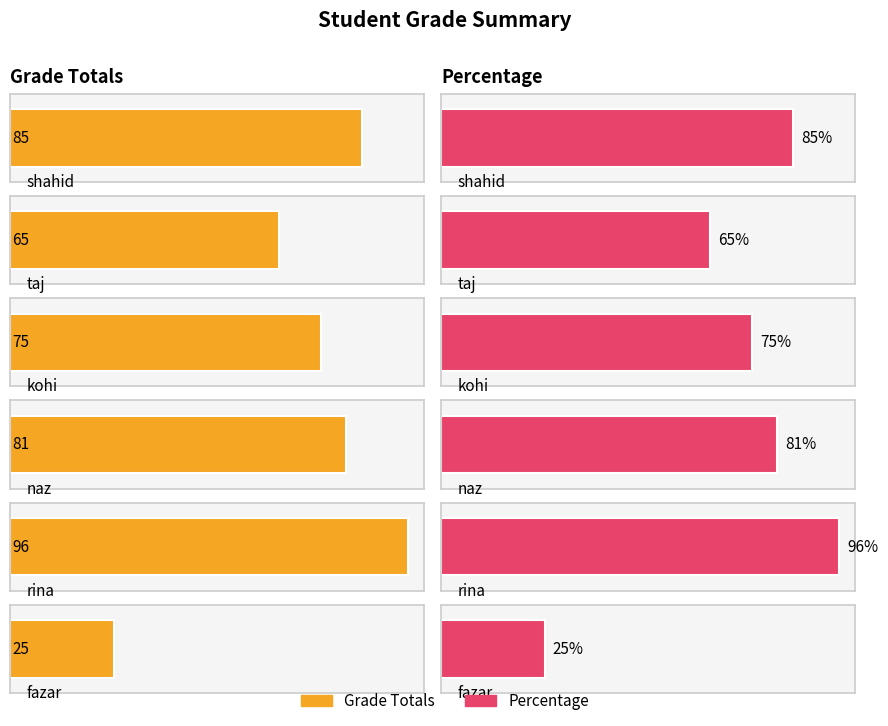

At how many categories does at least one series exceed 85?

1